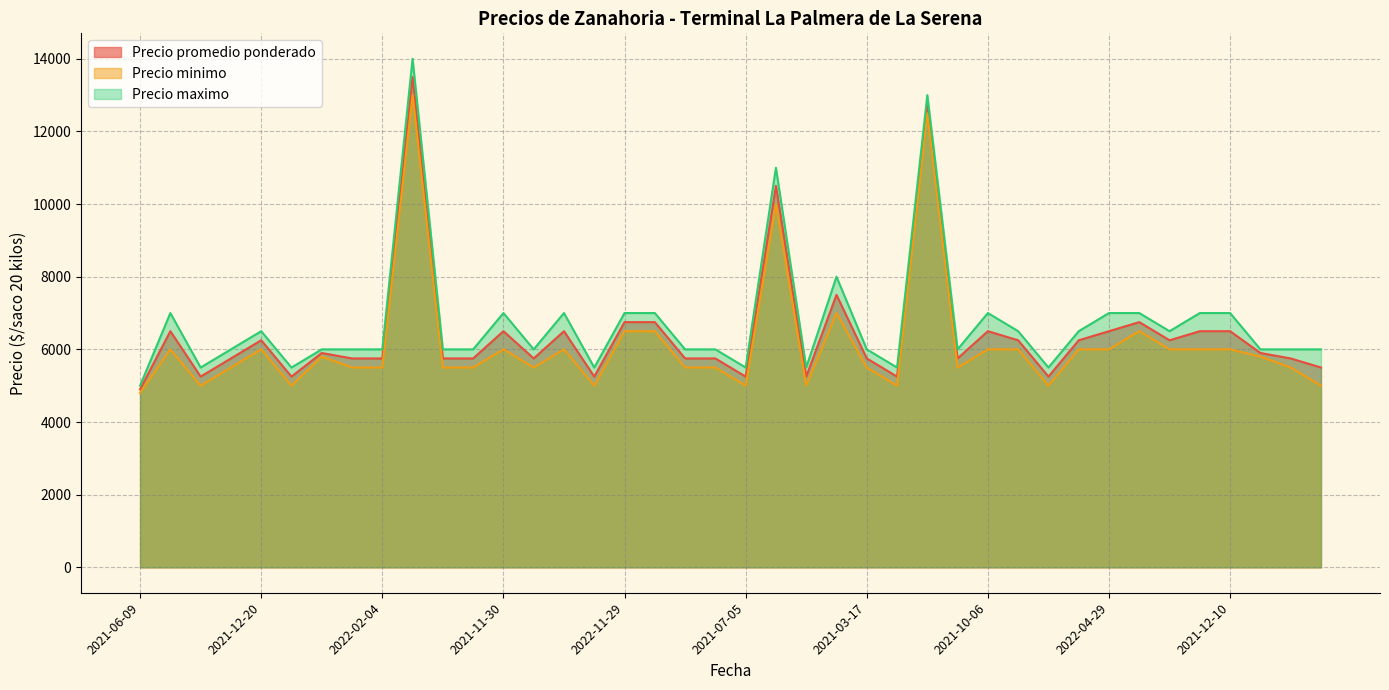

How many interior local valleys does the Precio promedio ponderado series have?

10